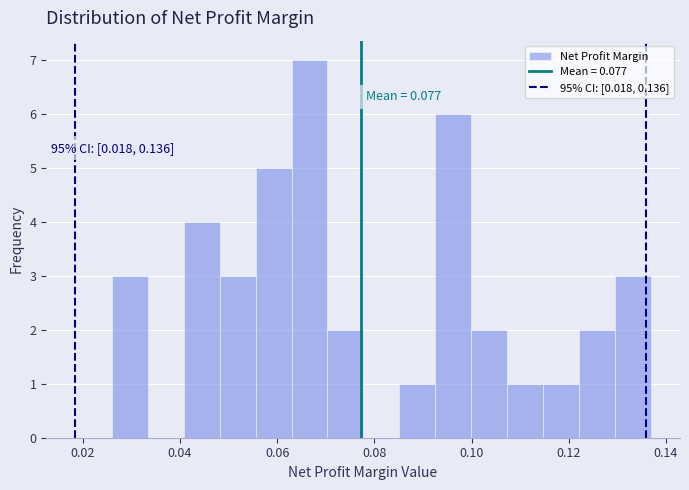

Around what value on the x-axis is the tallest bar? Give the approximate position of its centre, as read against the axis.

0.066